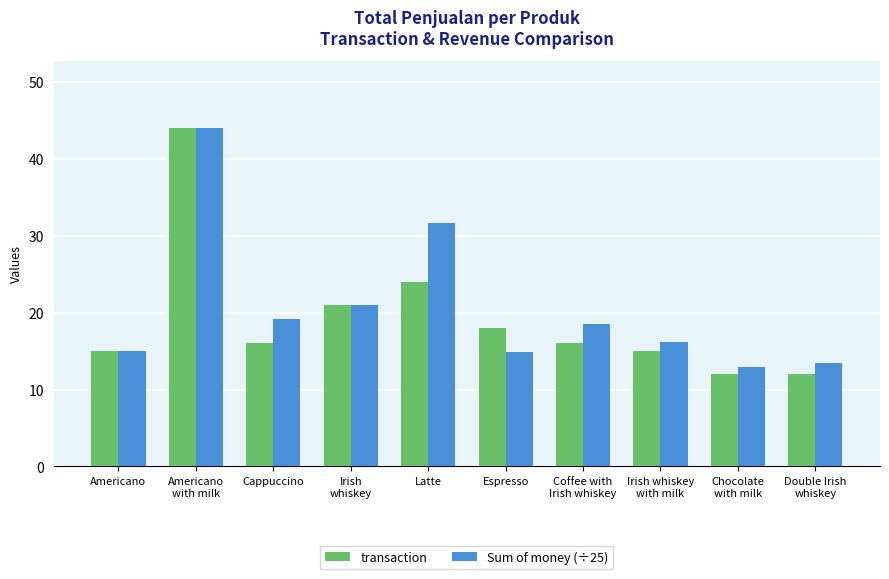

List the series in order of their overall mean, highest first.

Sum of money (÷25), transaction